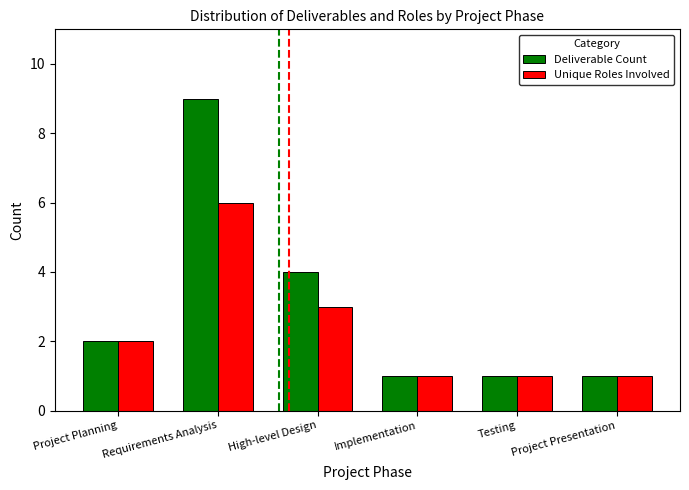

What are all the series names shown in the legend?

Deliverable Count, Unique Roles Involved